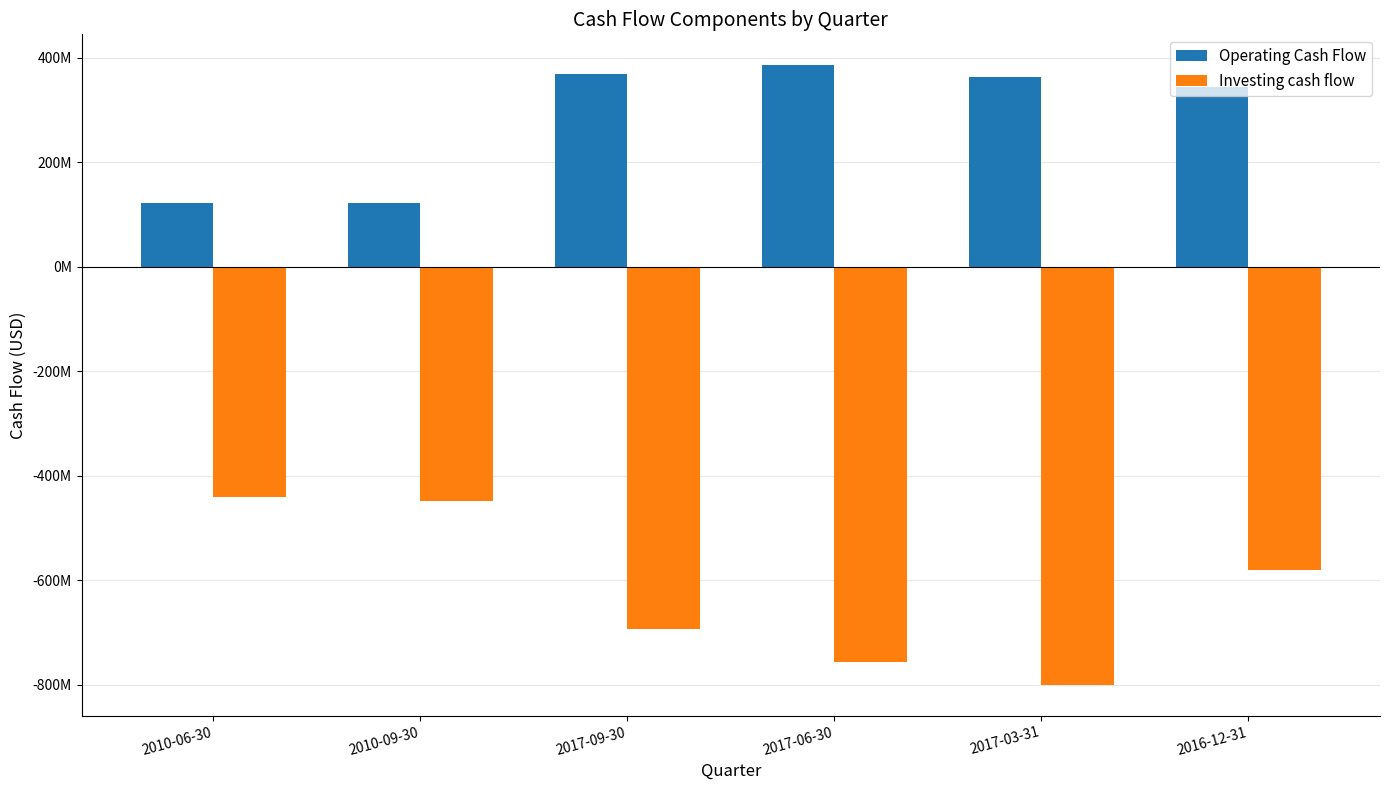

Is the value of Operating Cash Flow at 2010-09-30 greater than the value of Investing cash flow at 2016-12-31?

Yes